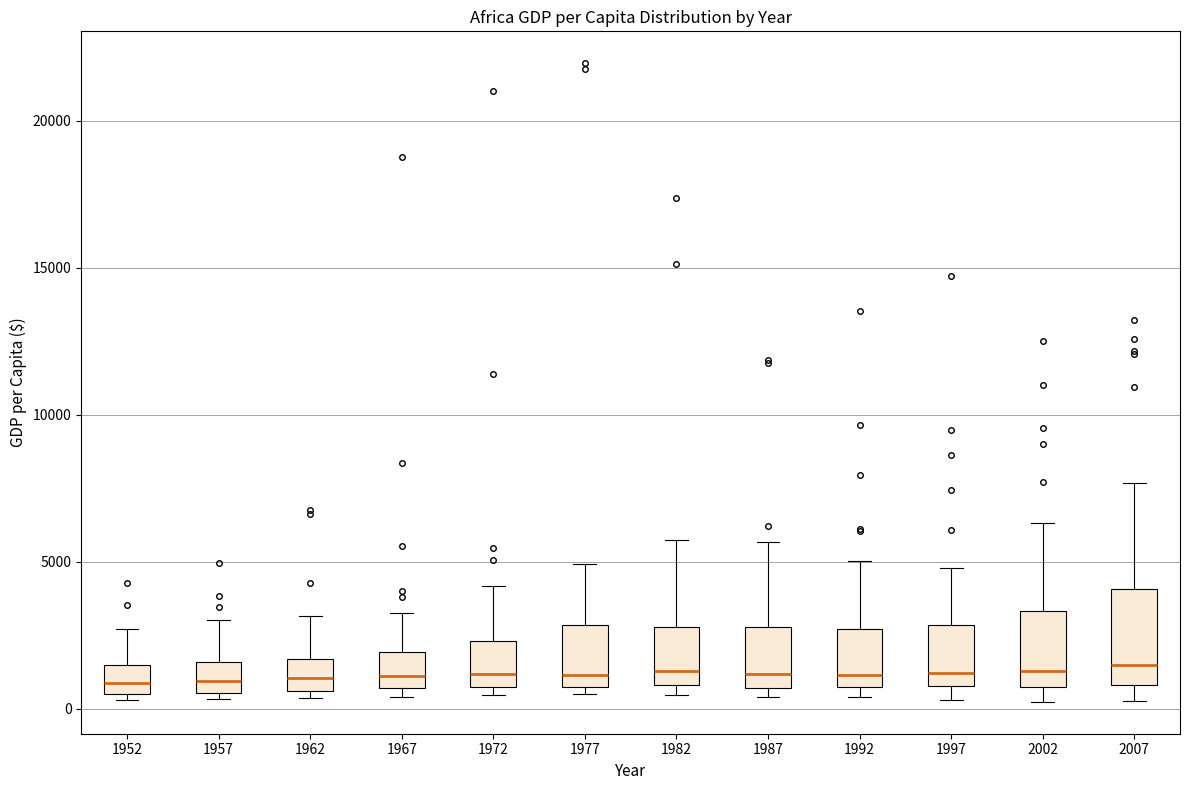

Reading left to right, transcribe this box plot: for each box, give where its median line is, the range the box spans, and where its two whiskers end, as read against the y-axis. The values are not printed on the chart, so give them approximately, as read against the axis.

1952: median 1000, box 500 to 1500, whiskers 500 (just below the box's lower edge) to 2500
1957: median 1000, box 500 to 1500, whiskers 500 (just below the box's lower edge) to 3000
1962: median 1000, box 500 to 1500, whiskers 500 (just below the box's lower edge) to 3000
1967: median 1000, box 500 to 2000, whiskers 500 (just below the box's lower edge) to 3000
1972: median 1000 (just above the box's lower edge), box 1000 to 2500, whiskers 500 to 4000
1977: median 1000 (just above the box's lower edge), box 1000 to 3000, whiskers 500 to 5000
1982: median 1500, box 1000 to 3000, whiskers 500 to 5500
1987: median 1000, box 500 to 3000, whiskers 500 (just below the box's lower edge) to 5500
1992: median 1000, box 500 to 2500, whiskers 500 (just below the box's lower edge) to 5000
1997: median 1000 (just above the box's lower edge), box 1000 to 3000, whiskers 500 to 5000
2002: median 1500, box 1000 to 3500, whiskers 0 to 6500
2007: median 1500, box 1000 to 4000, whiskers 500 to 7500